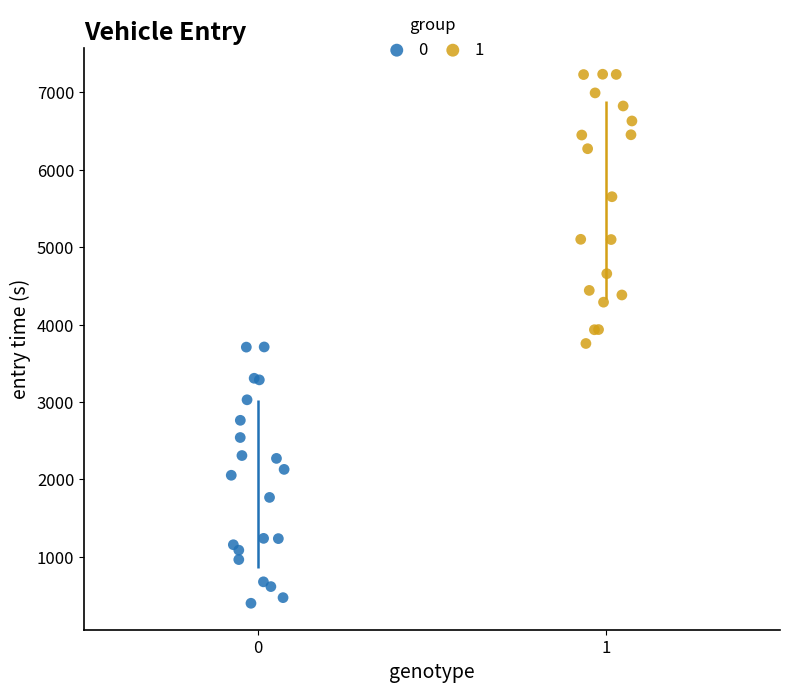

Which series reaches the maximum Y coordinate?

1